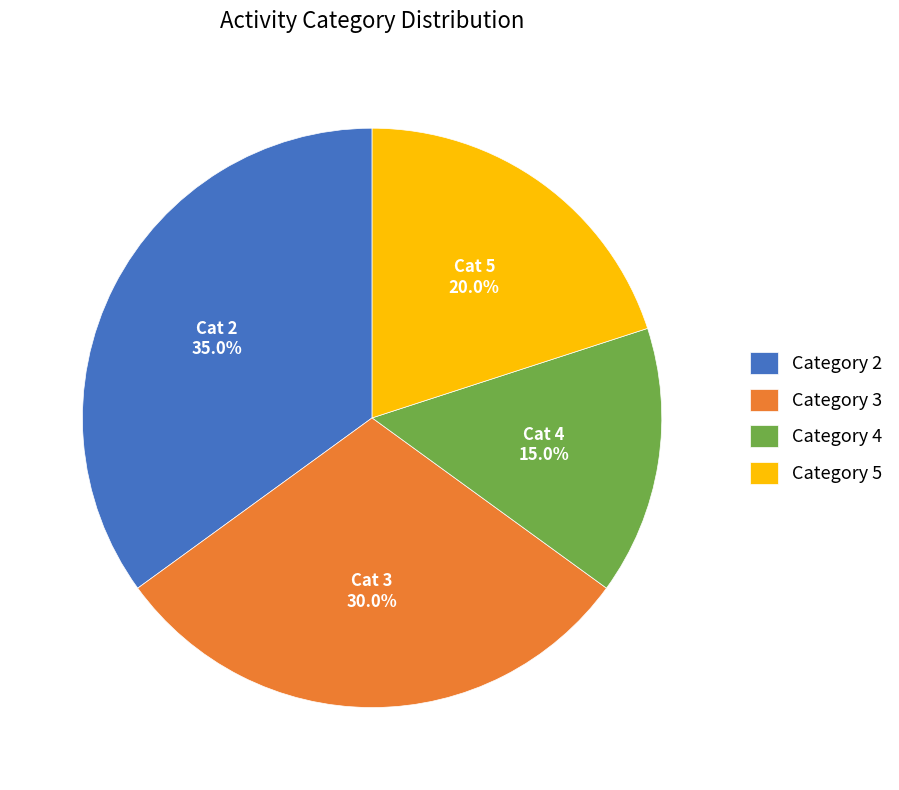

Which slice is the largest?

Category 2